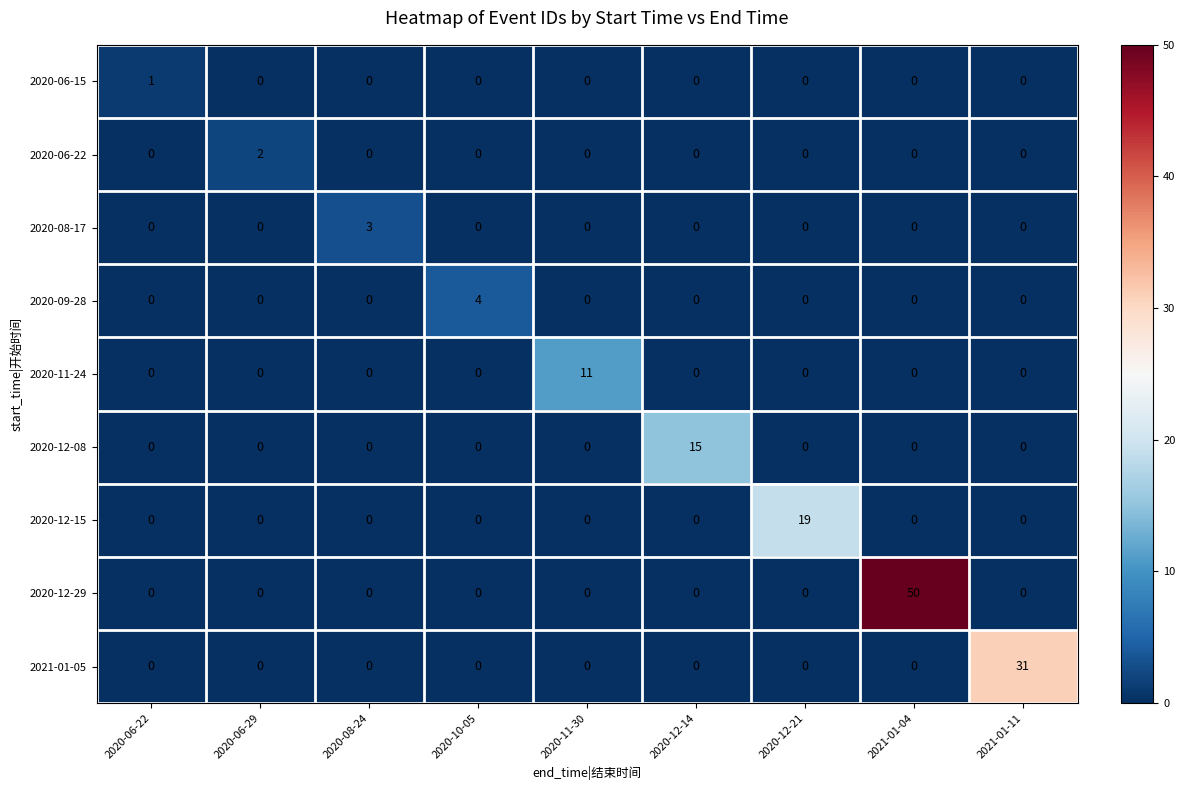

What is the greatest value displayed?

50